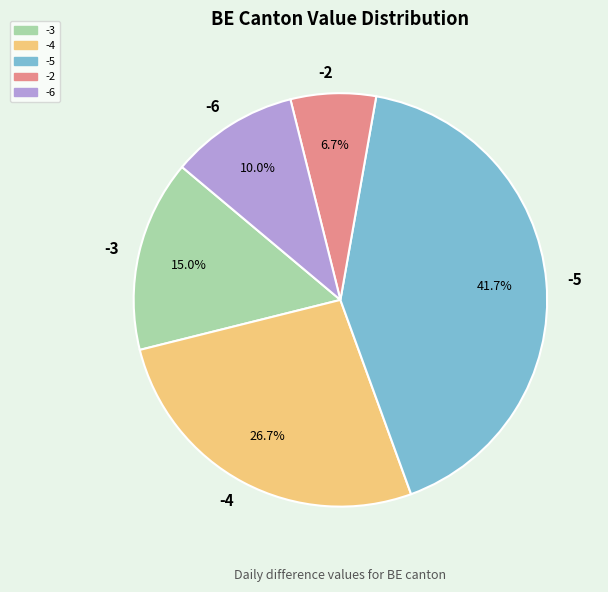

Approximately how many times larger is the value at -2 compared to -6?

0.7